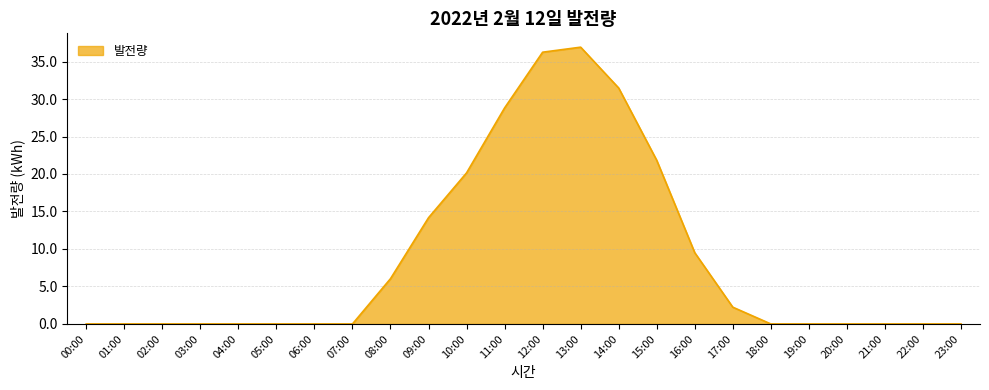

The value at 09:00 is 8.7. True or false?

False